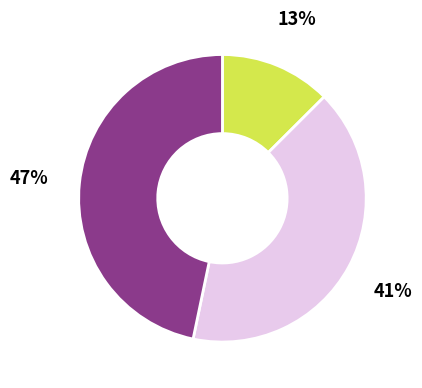

Count the number of slices in the pie.

3